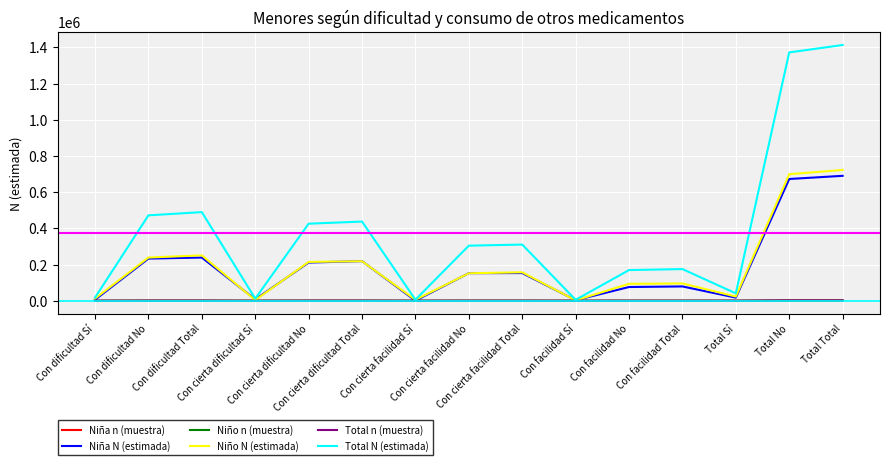

Which series has the largest total across all categories?

Total N (estimada)